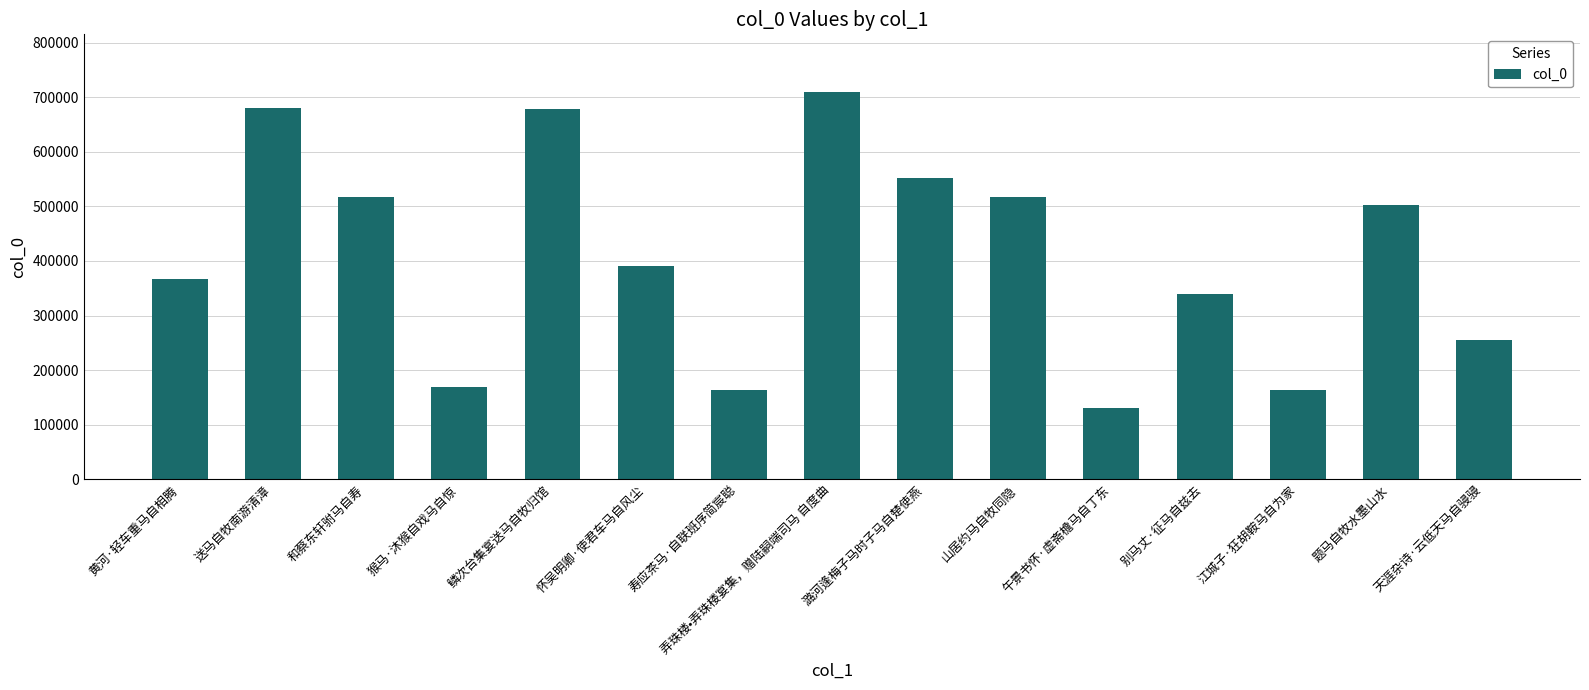

What is the label of the 3rd bar from the right?

江城子·狂胡鞍马自为家